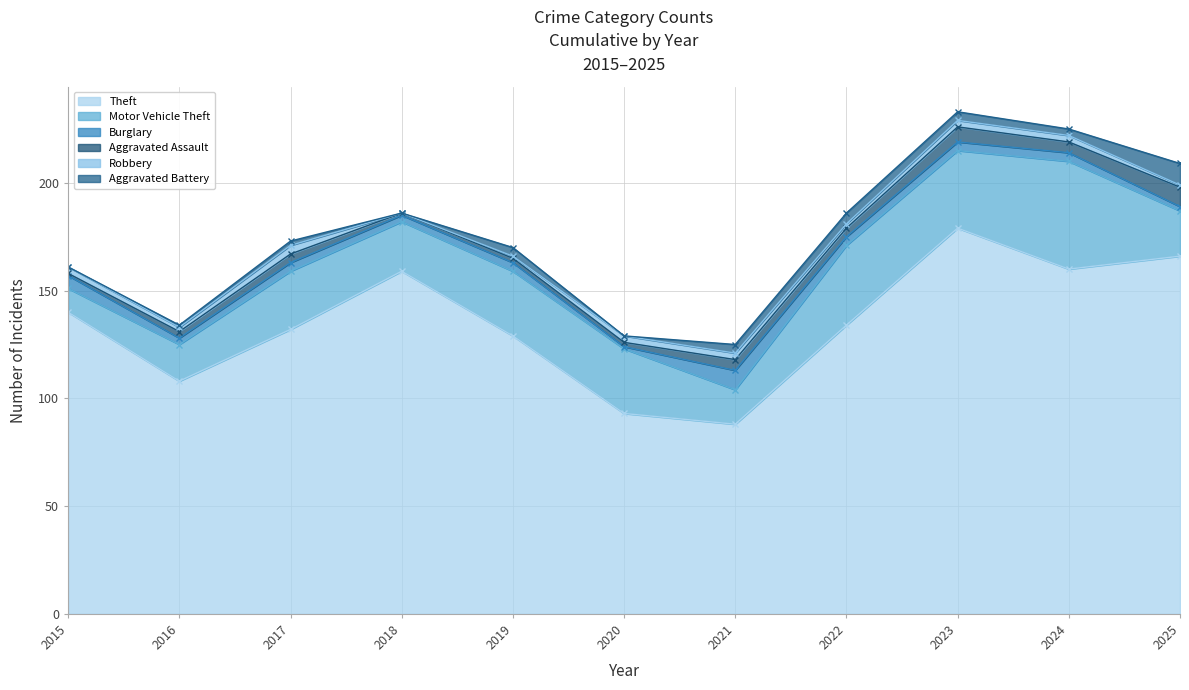

What is the sum of all Aggravated Assault values?

43